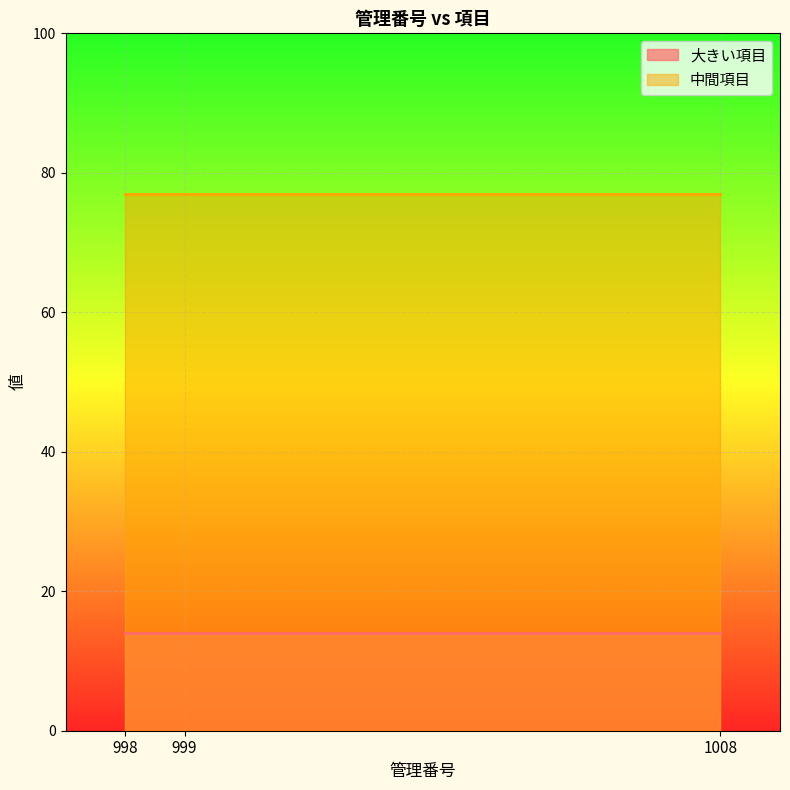

What is the average value of the 中間項目 series?

77